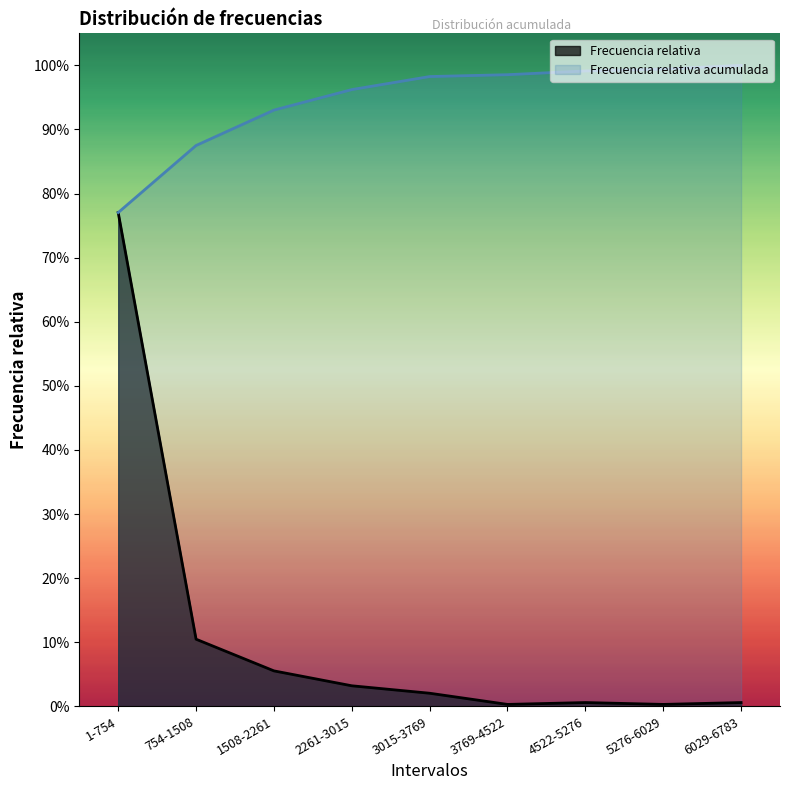

Rank the series at 3769-4522 from highest to lowest value.

Frecuencia relativa acumulada, Frecuencia relativa